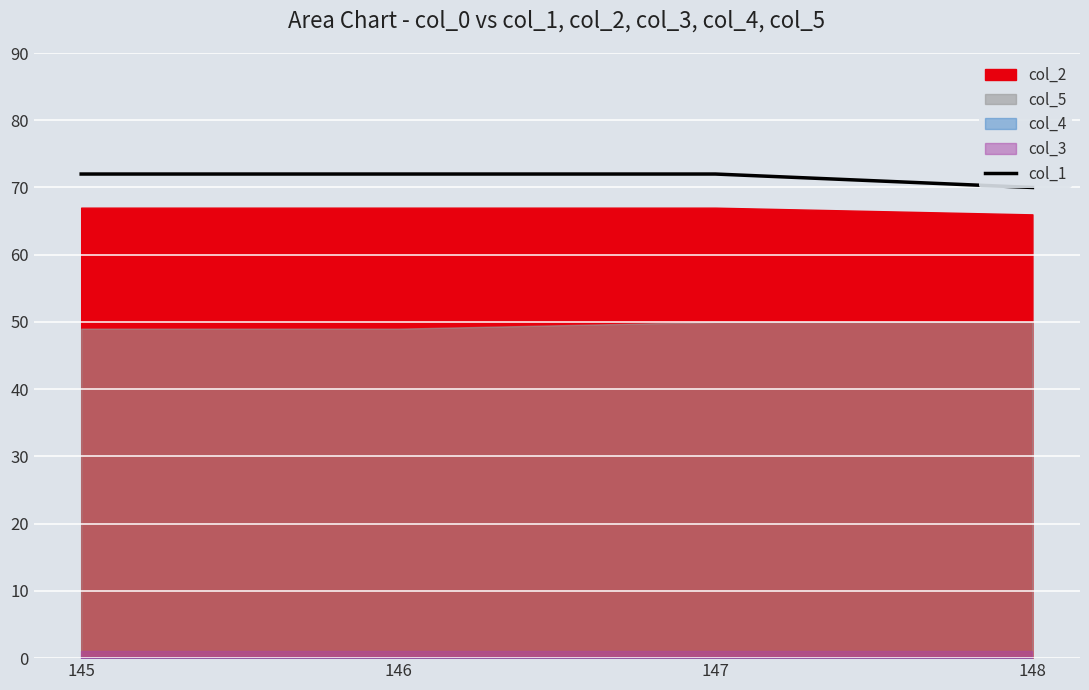

What is the difference between the maximum and minimum values?

2